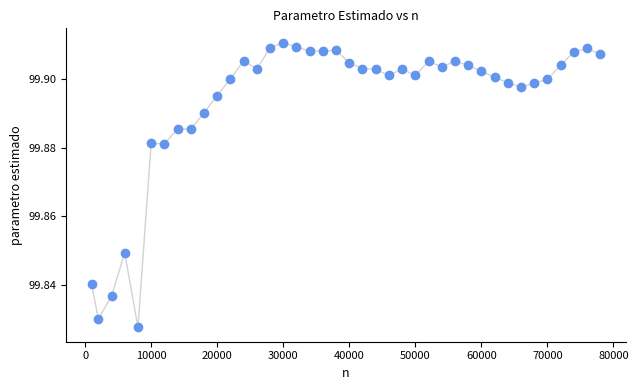

How many points are shown in the scatter plot?

40